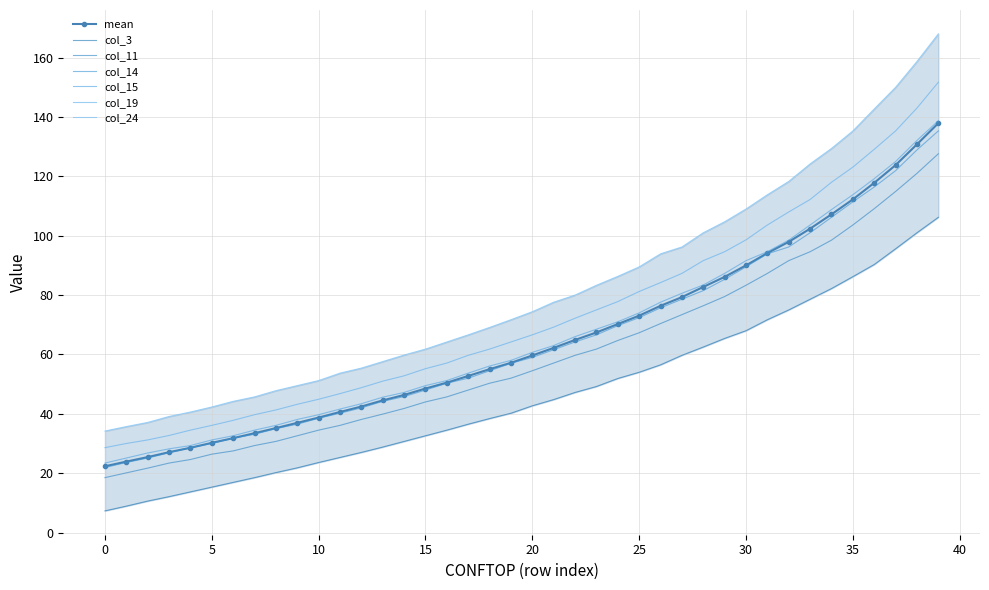

True or false: col_24 has more than 1 interior local peaks.

False